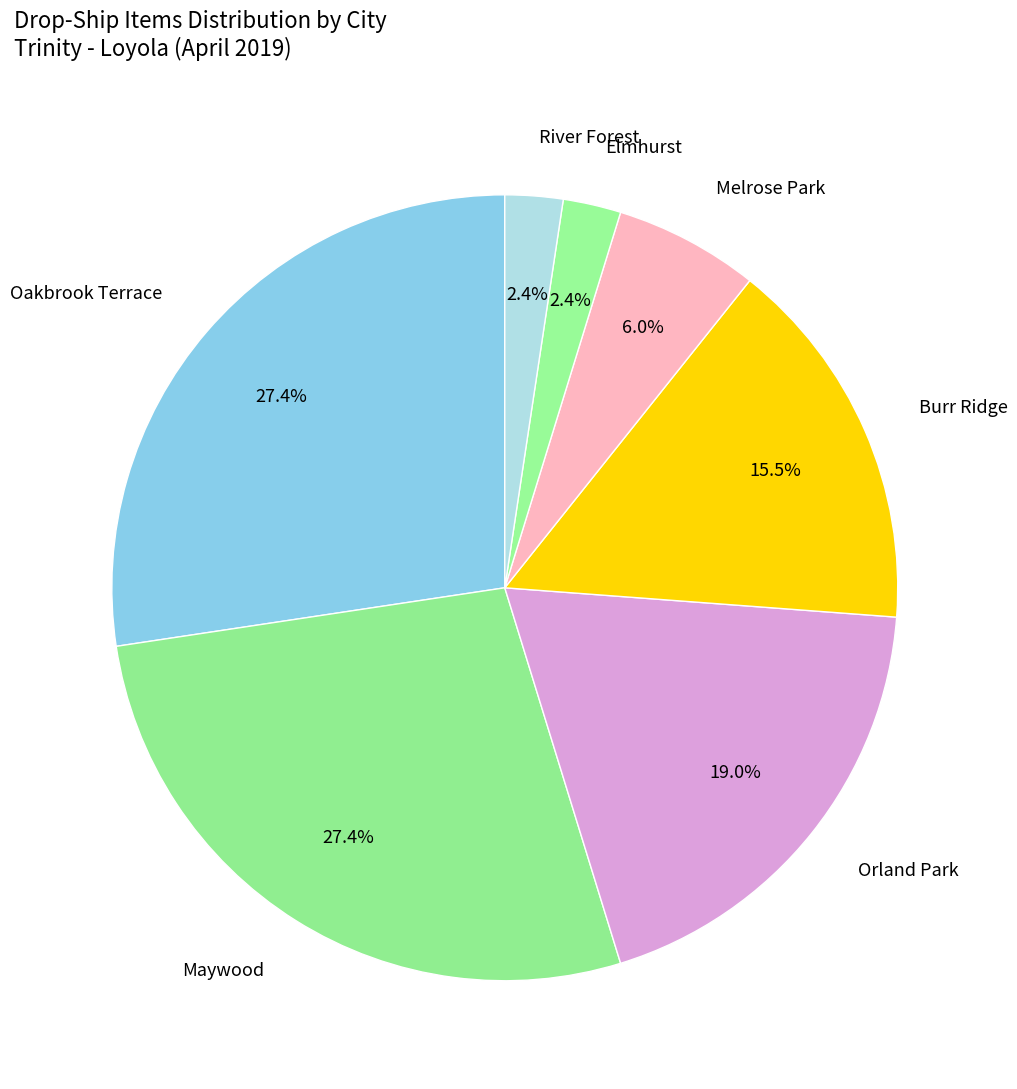

How many slices are in this pie chart?

7